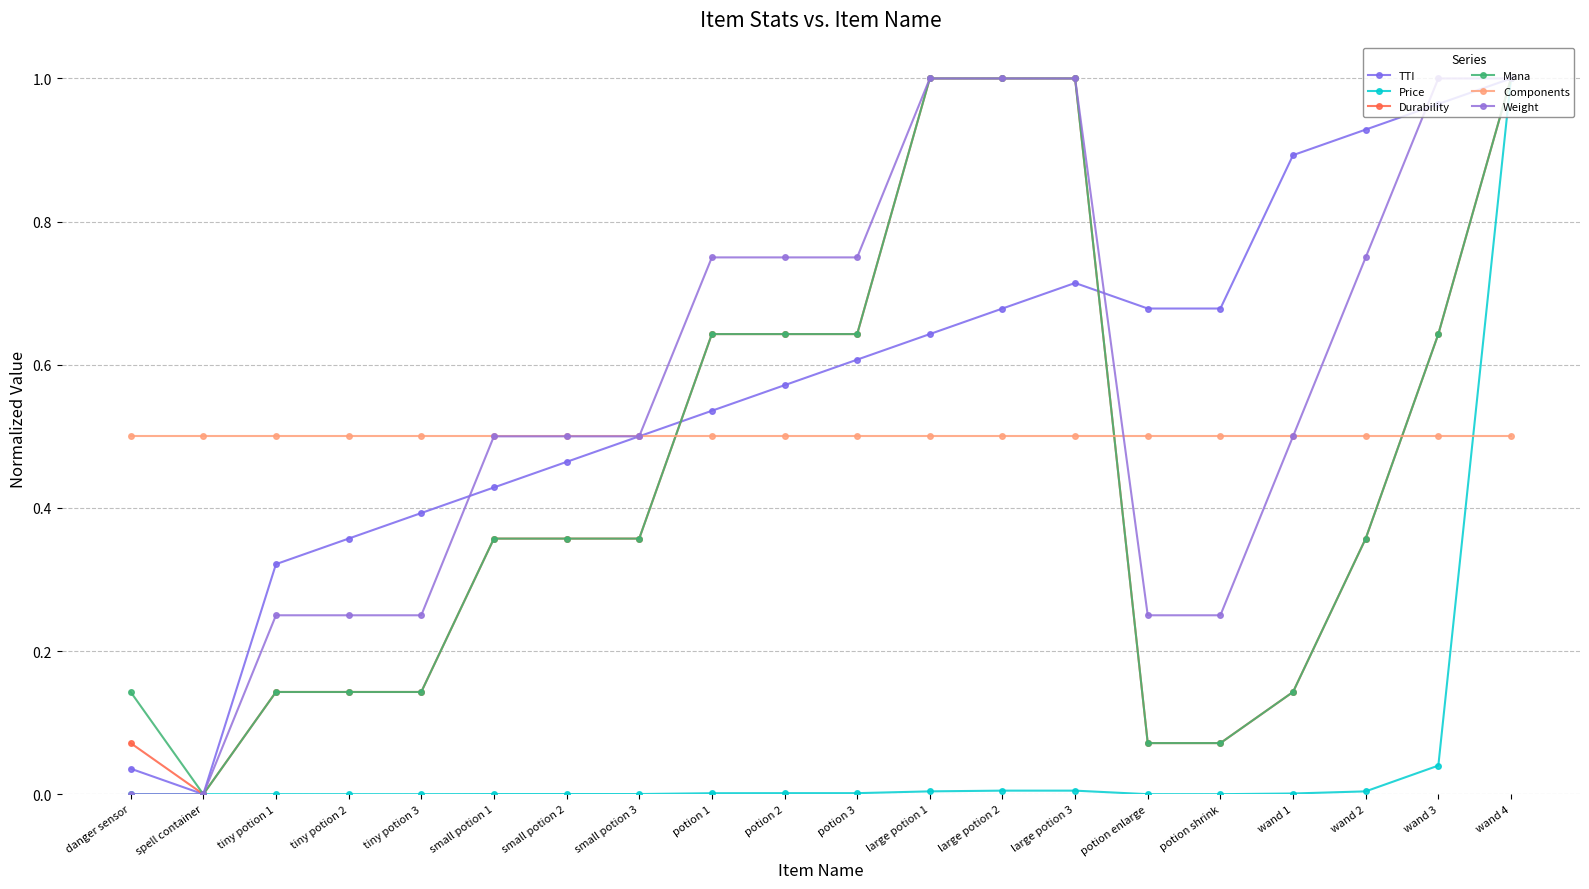

Which series has the largest total across all categories?

TTI